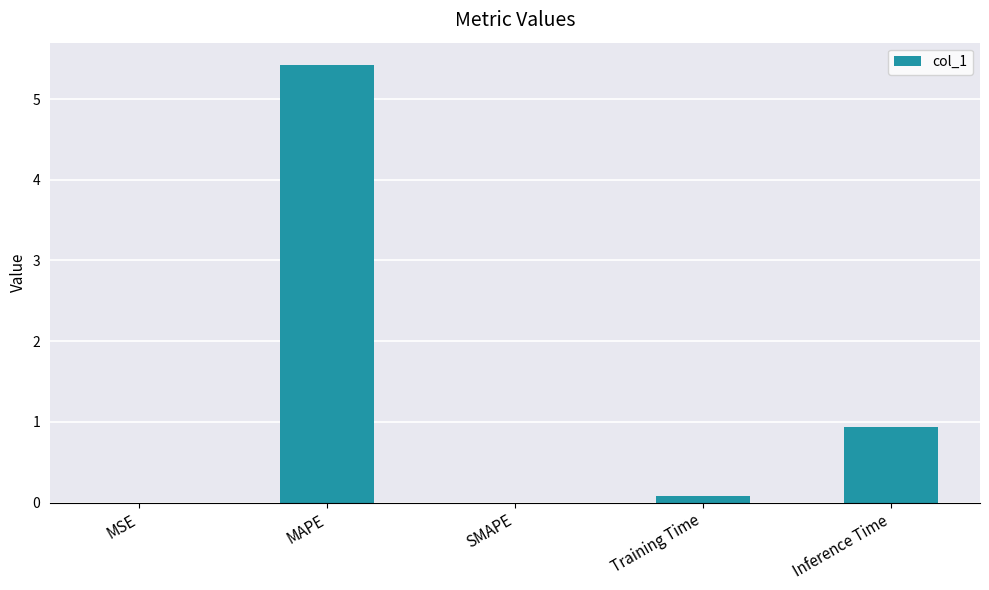

Is it true that the value at Inference Time is 1.3?

False